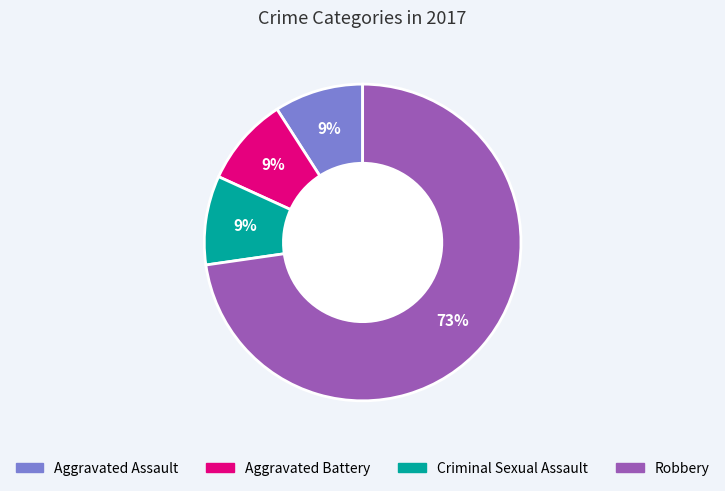

To the nearest percent, what portion does Aggravated Assault represent?

9%